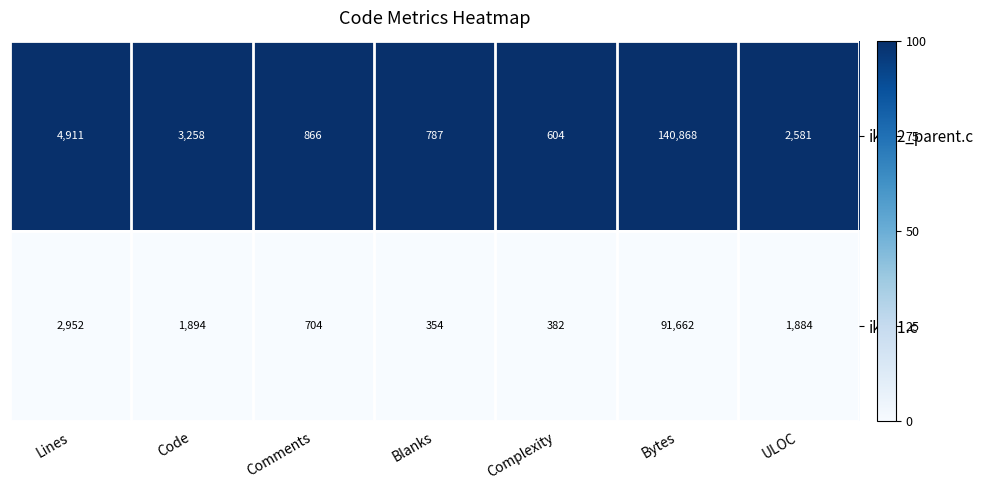

Which series has the largest total across all categories?

ikev2_parent.c